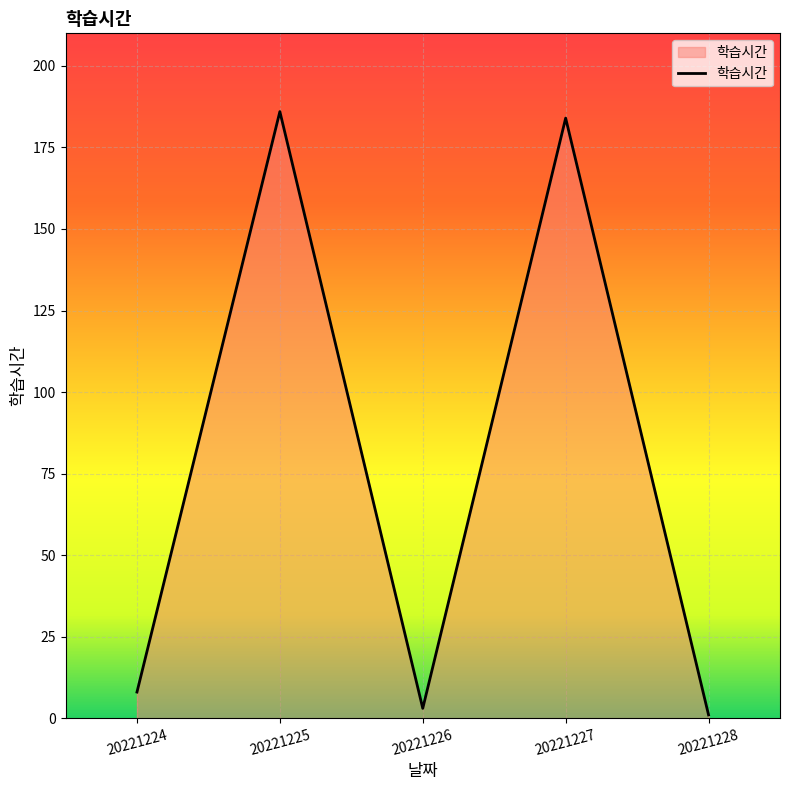

True or false: the data shows 8 at 20221224.

True